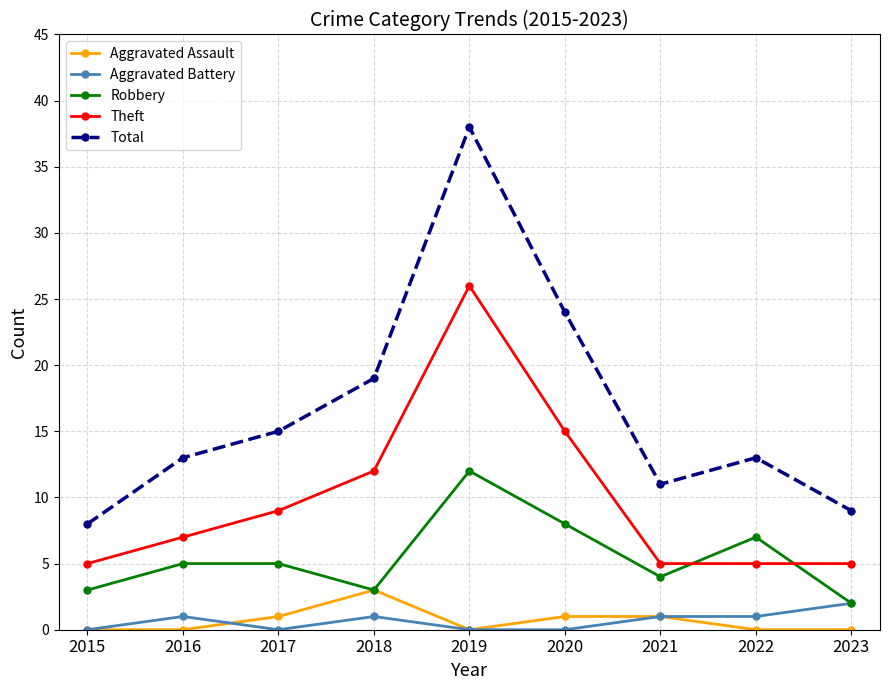

Which category has the highest value across all series?

2019